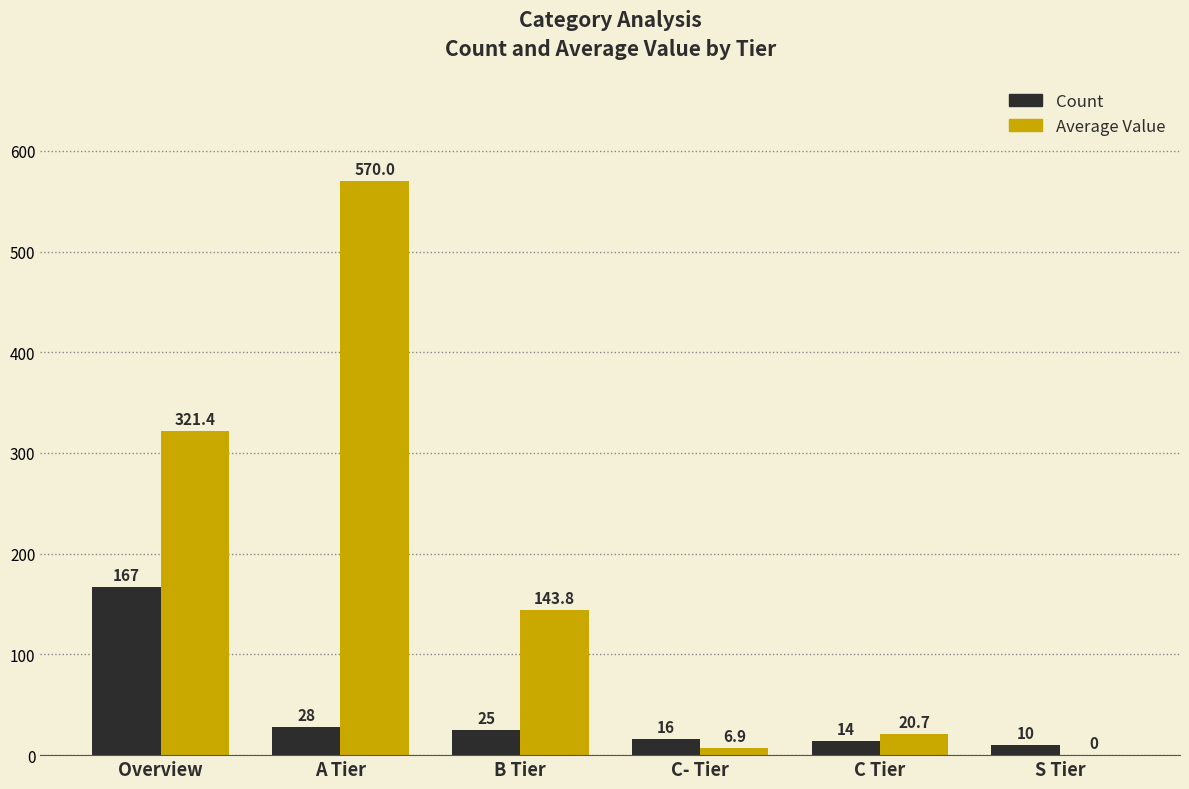

Between Overview and C- Tier, which series saw the biggest shift?

Average Value